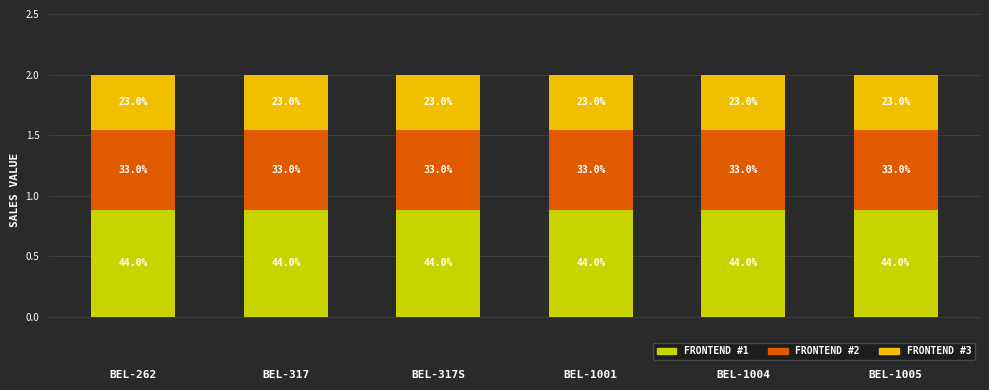

Are the bars horizontal?

No